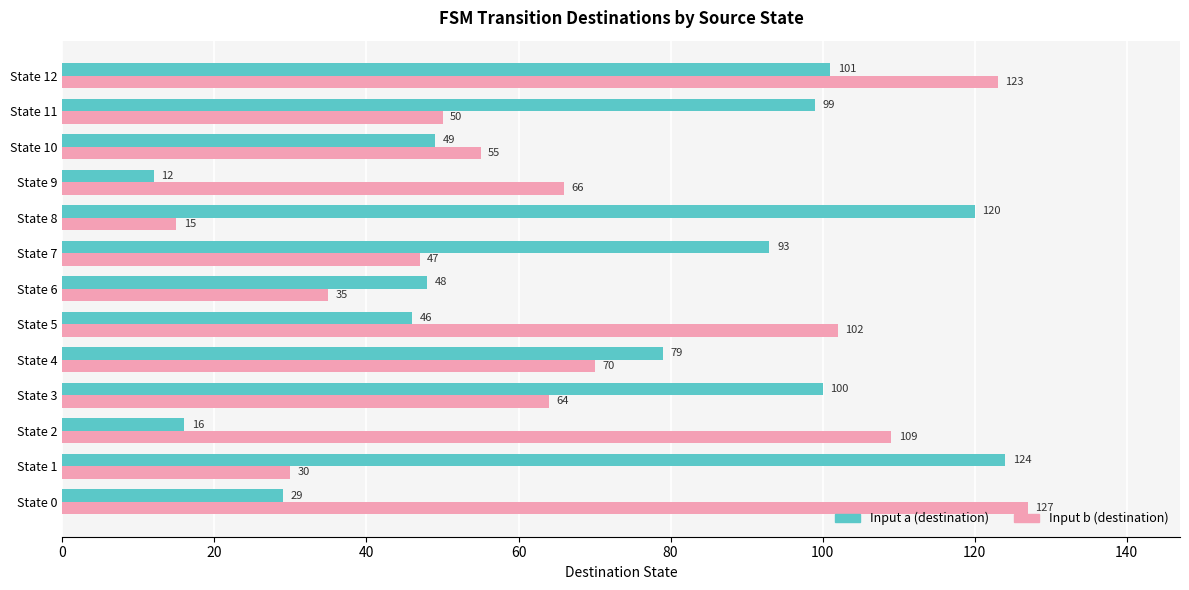

At how many categories does at least one series exceed 22?

13